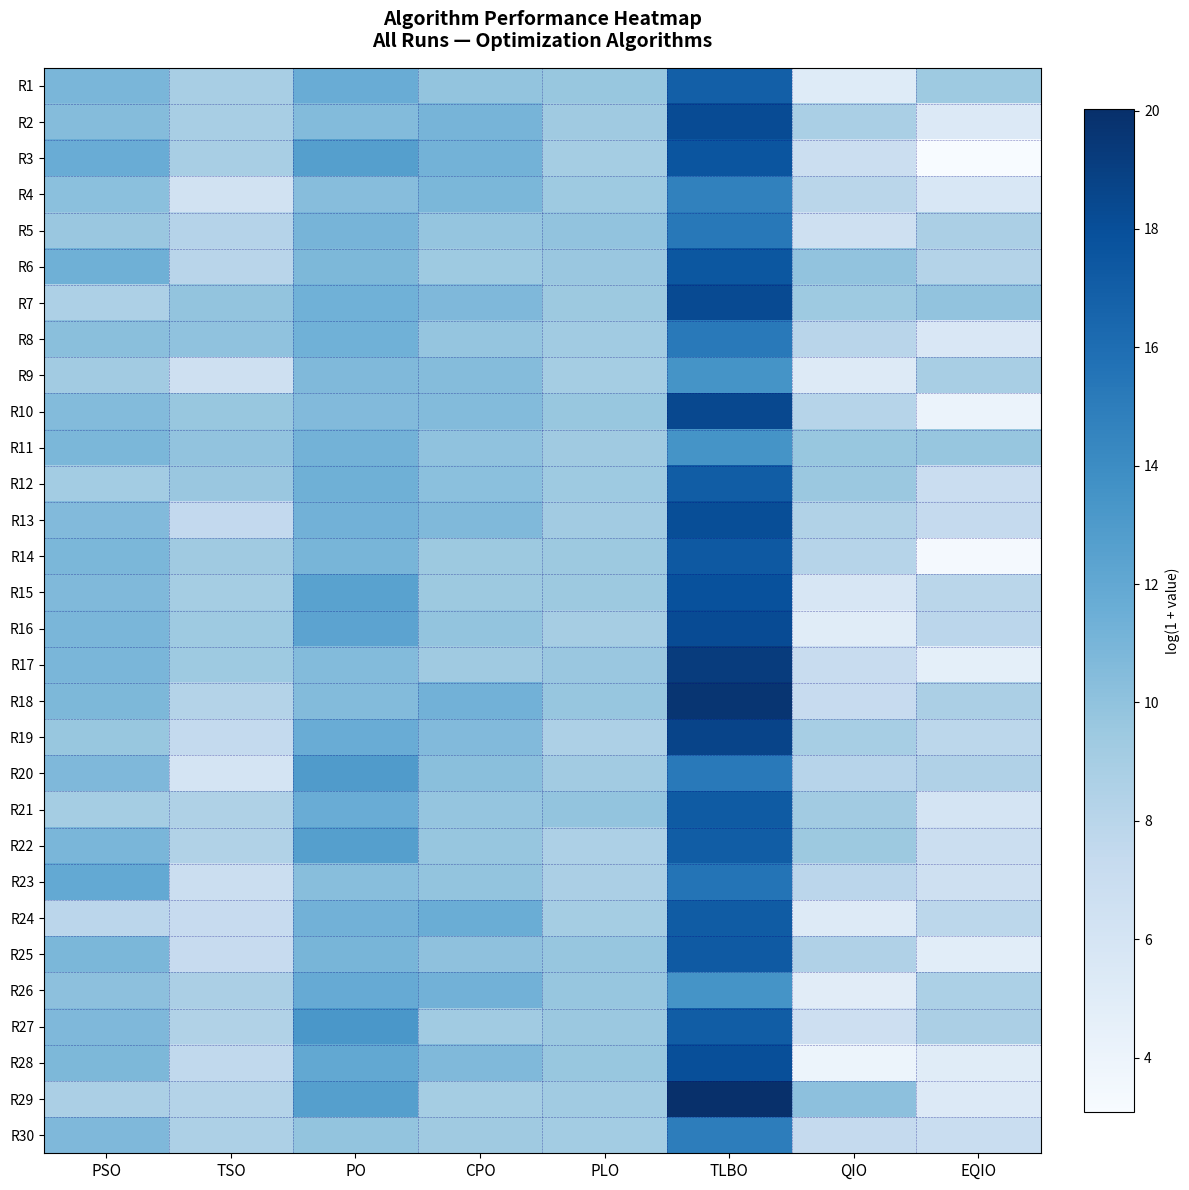

What is the maximum value shown in the chart?

20.0